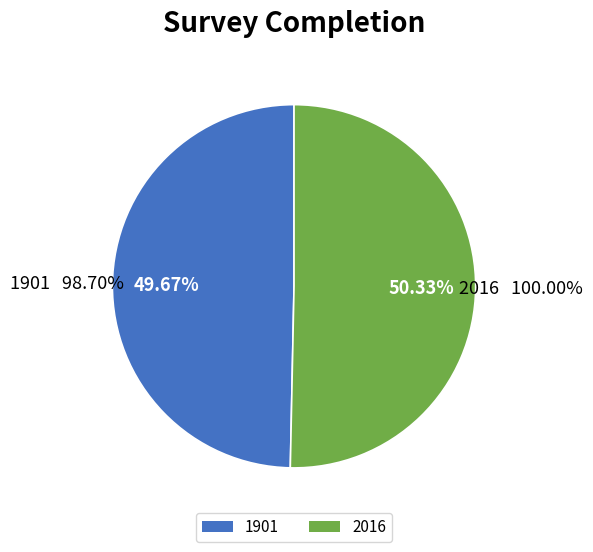

How much of the chart is everything except 1901?

50.3%